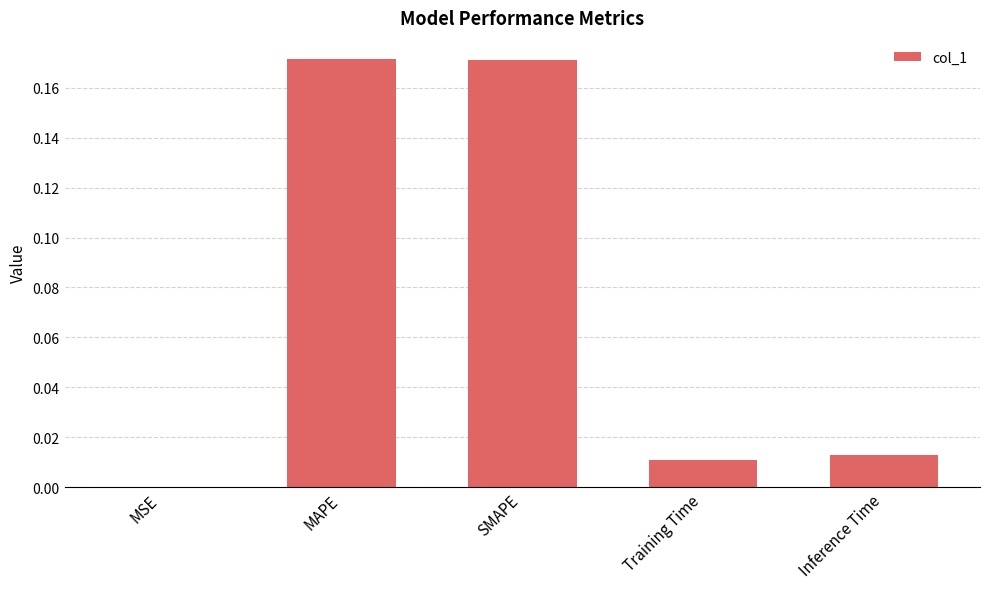

What is the sum of all values?

0.4